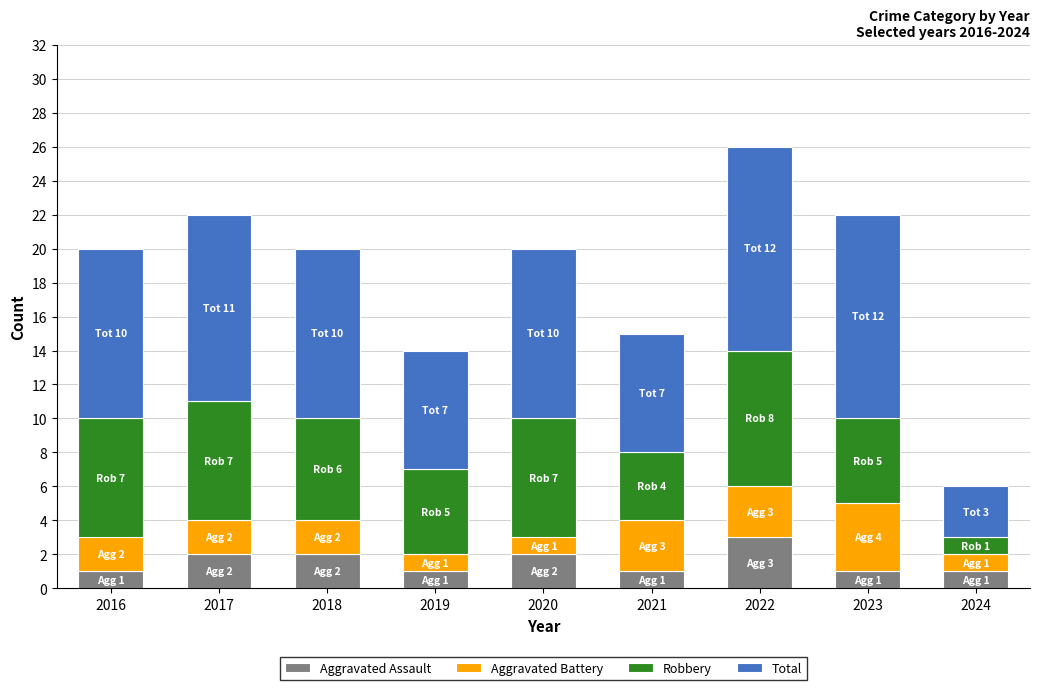

What is the sum of all Aggravated Assault values?

14